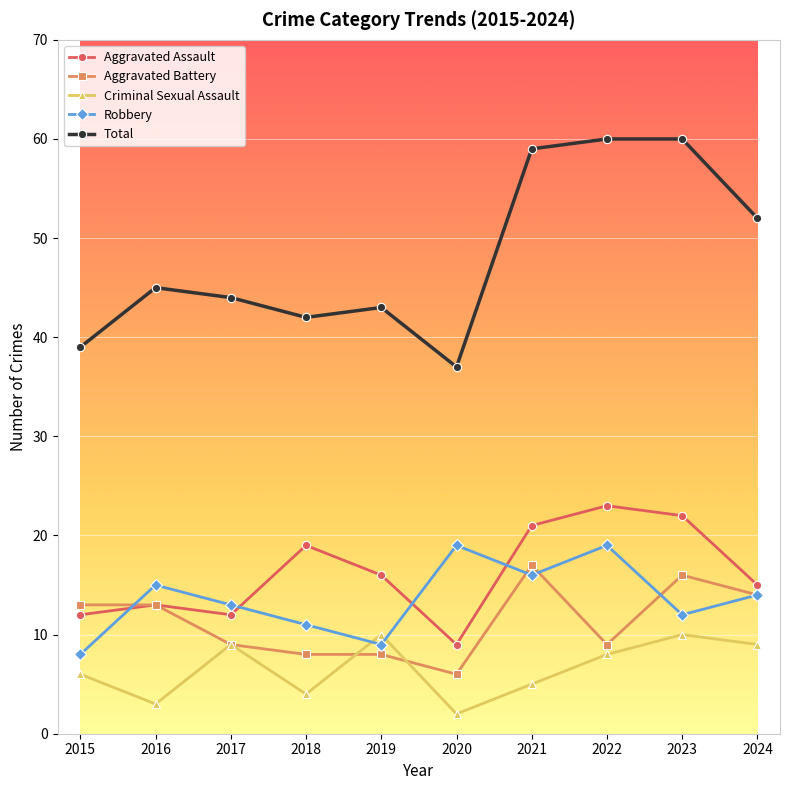

The Total series shows 21 at 2015. True or false?

False